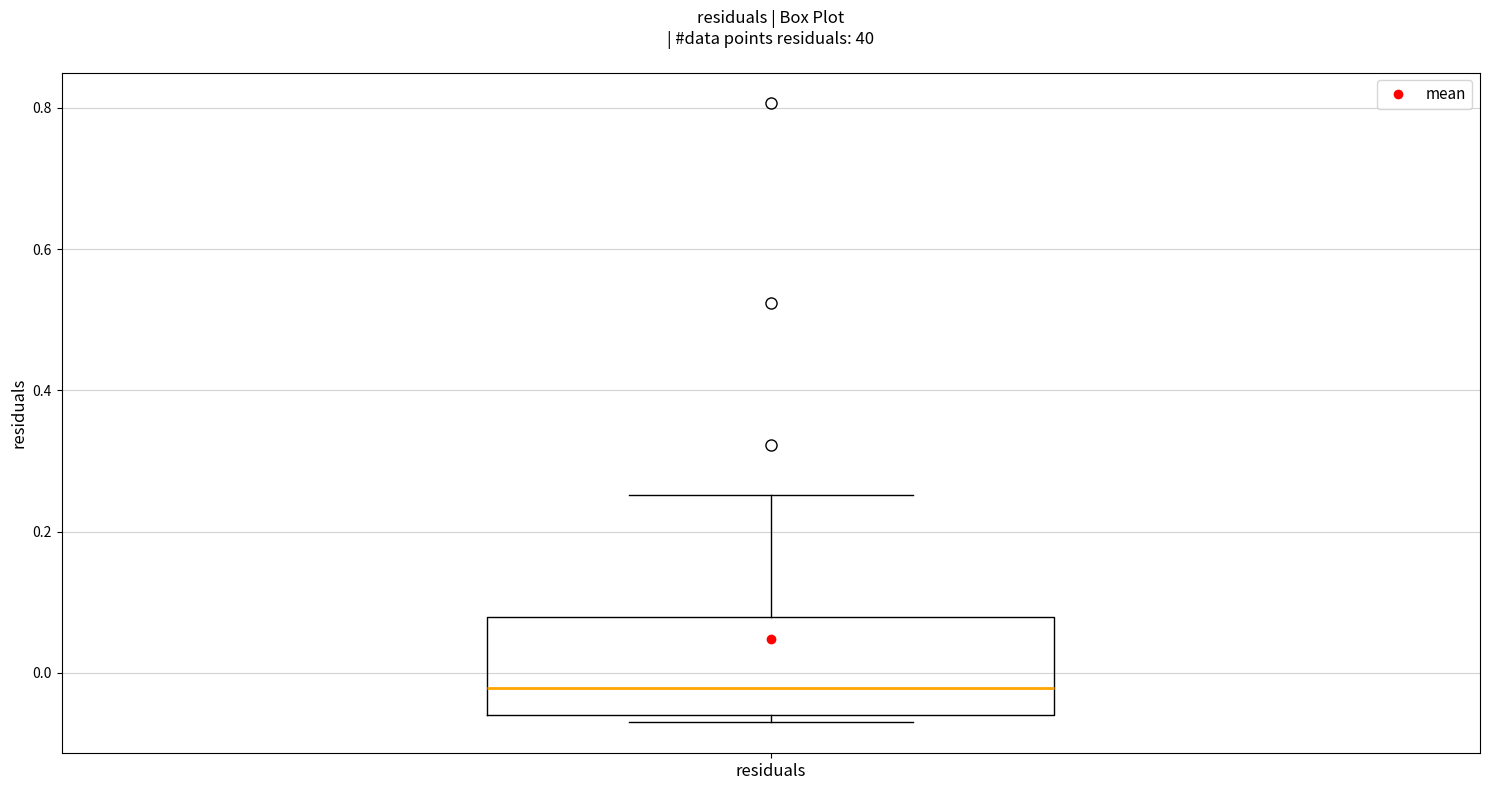

Read this box plot against the y-axis: the position of the median line, the range covered by the box, and the ends of both whiskers. The values are not printed on the chart, so give them approximately, as read against the axis.

median -0.02, box -0.06 to 0.08, whiskers -0.08 to 0.26